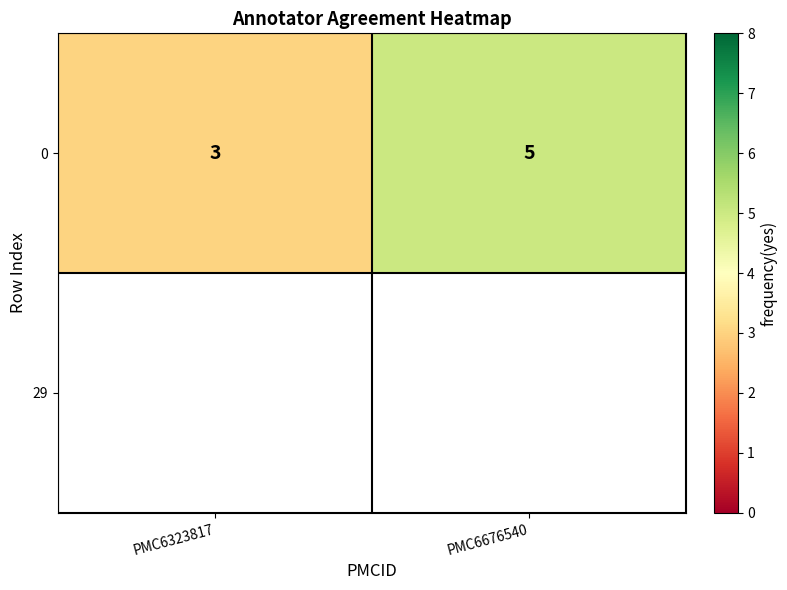

Between PMC6323817 and PMC6676540, which is larger?

PMC6676540